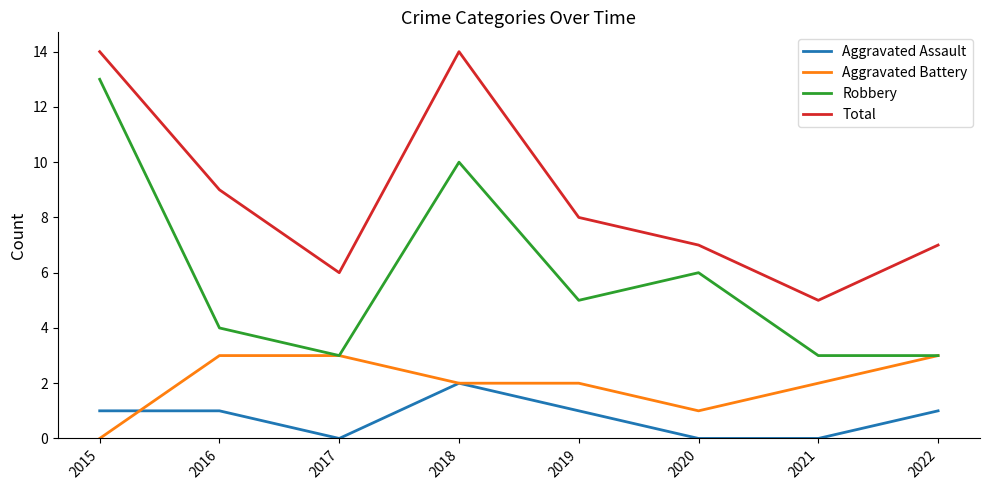

True or false: Aggravated Battery and Aggravated Assault cross at least once.

True